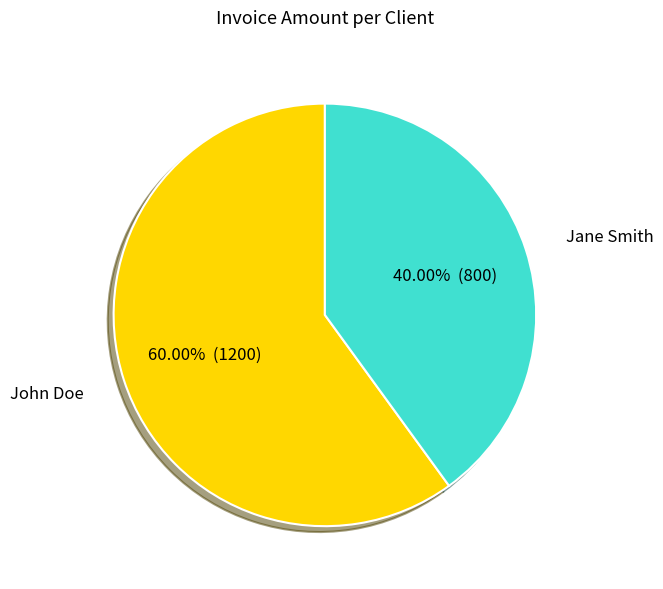

To the nearest percent, what is the average slice percentage?

50%